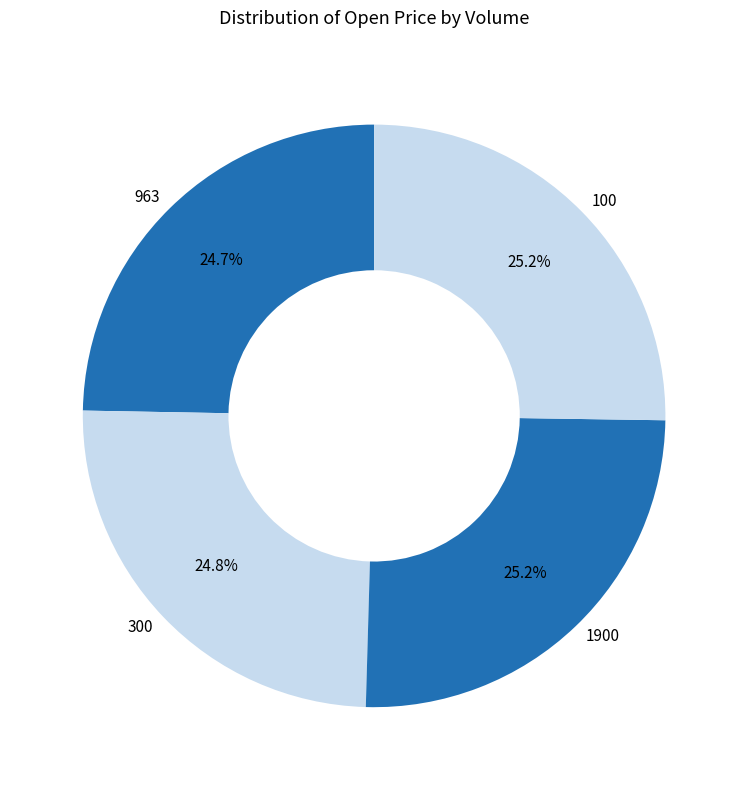

The 300 slice represents 25% of the pie. True or false?

True